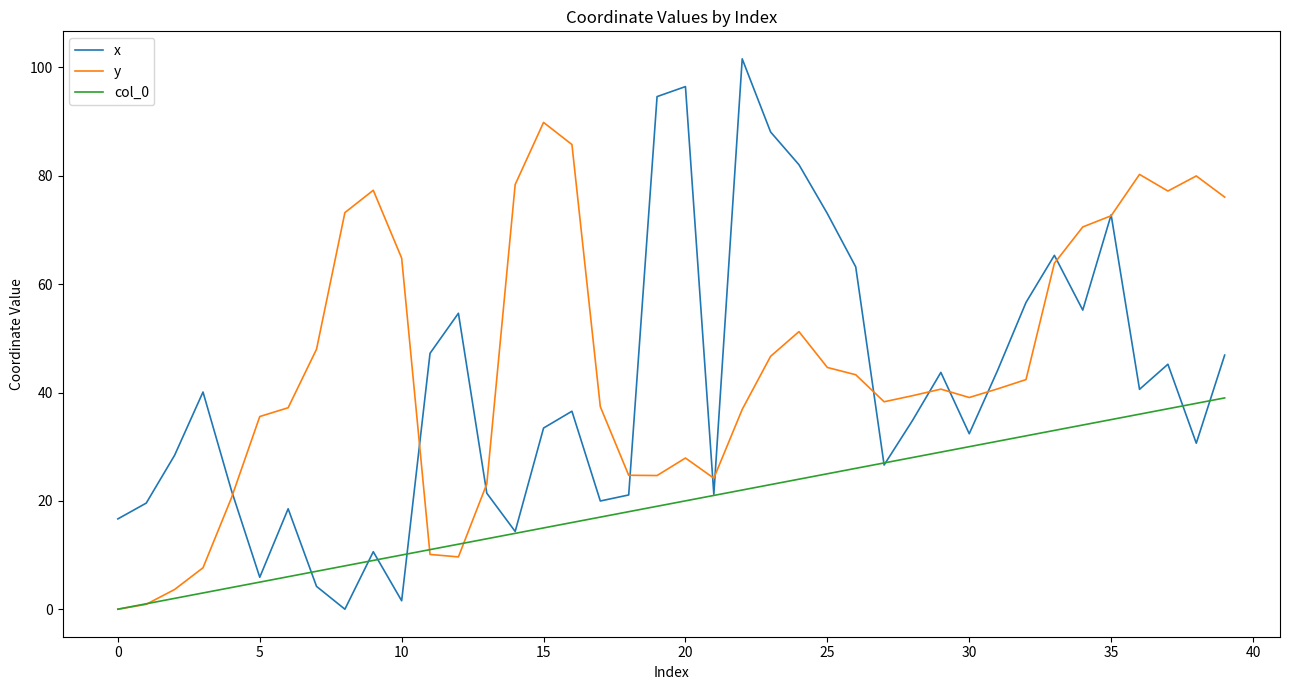

What is the highest value of the col_0 series?

39.0